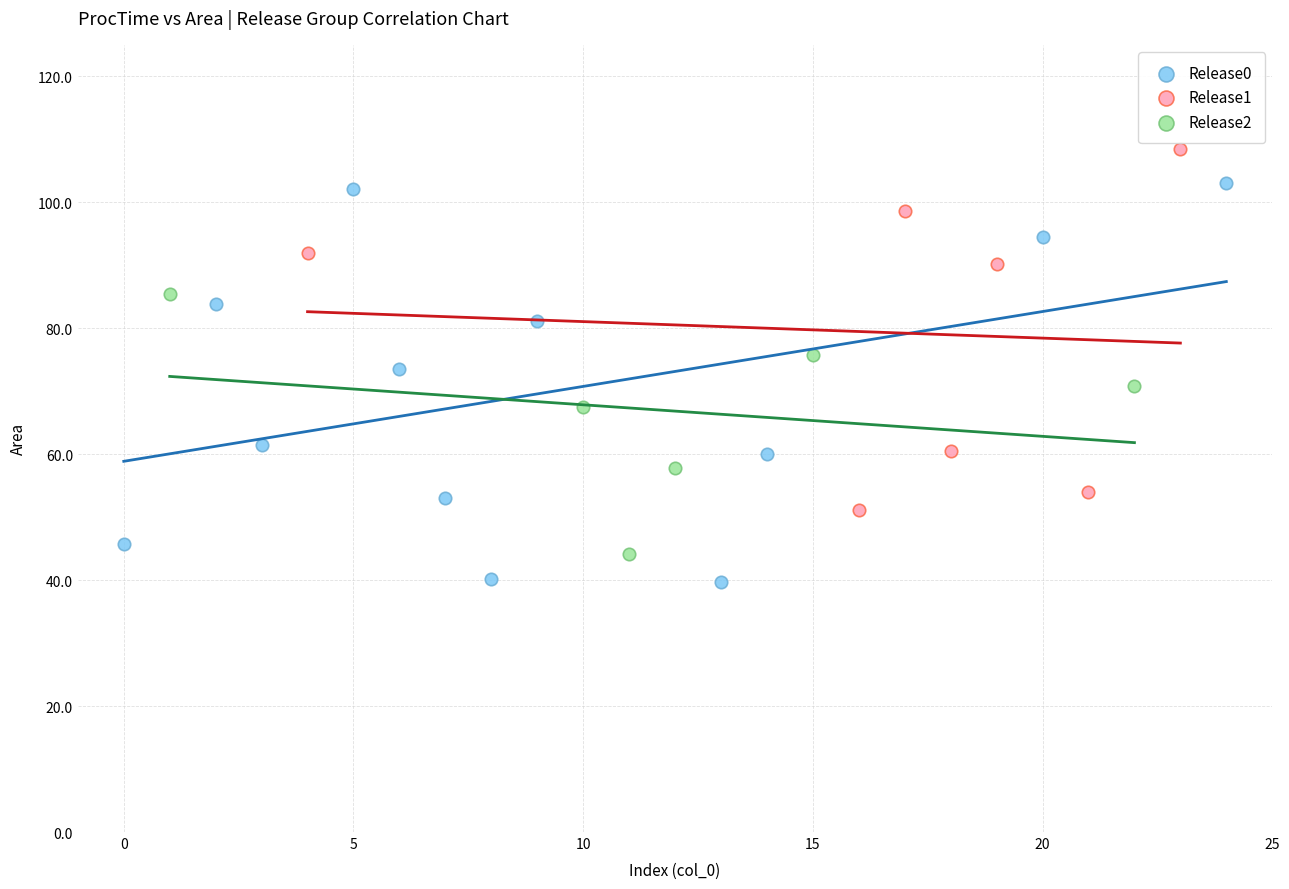

Which series contains the highest Y value?

Release1